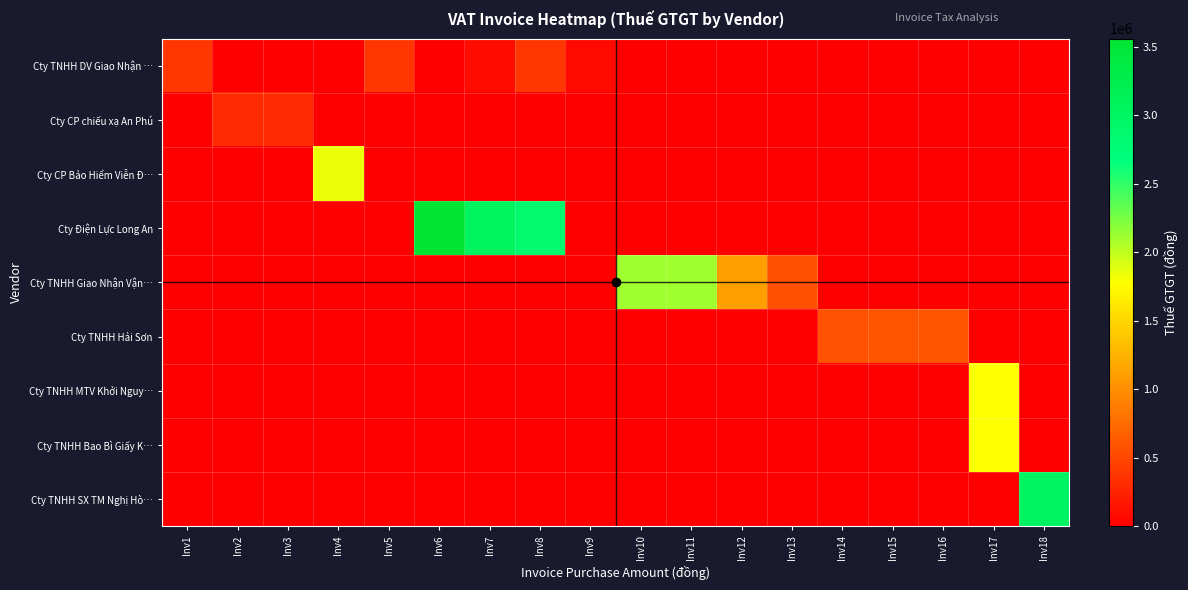

Between Inv1 and Inv13, which series saw the biggest shift?

Cty TNHH Giao Nhận Vận…